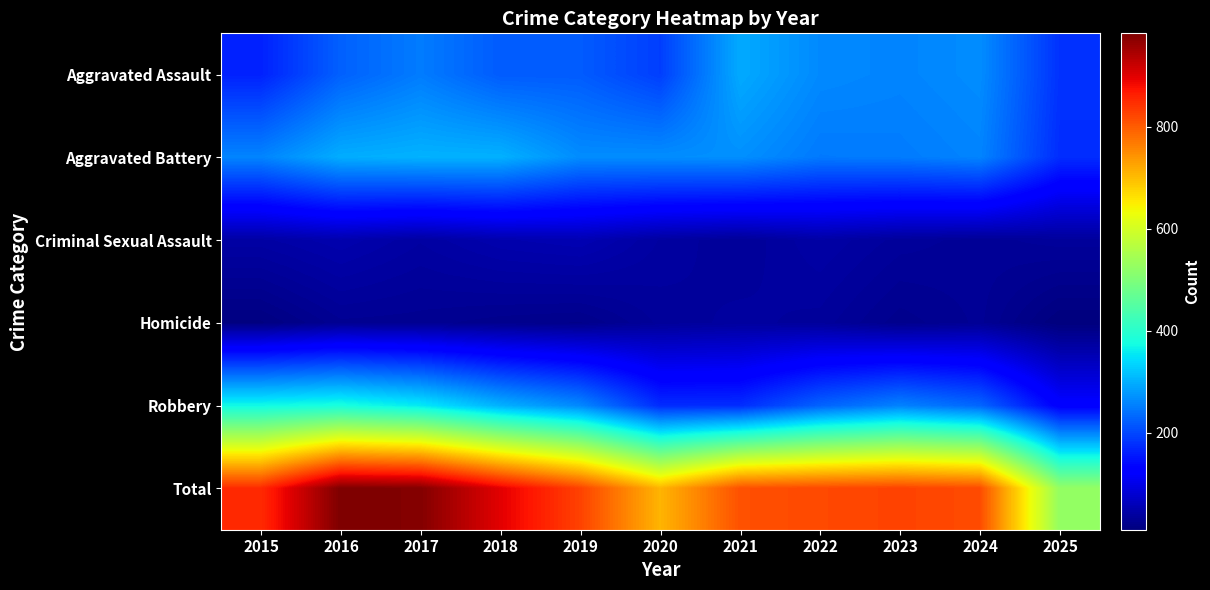

Reading right to left, what are all the values shown in this chart?

Aggravated Assault: 2025=180	2024=267	2023=259	2022=264	2021=295	2020=192	2019=220	2018=220	2017=251	2016=225	2015=164
Aggravated Battery: 2025=175	2024=259	2023=251	2022=249	2021=270	2020=268	2019=267	2018=302	2017=303	2016=298	2015=259
Criminal Sexual Assault: 2025=35	2024=31	2023=35	2022=44	2021=33	2020=40	2019=55	2018=51	2017=41	2016=51	2015=43
Homicide: 2025=10	2024=30	2023=23	2022=35	2021=38	2020=34	2019=21	2018=23	2017=27	2016=28	2015=13
Robbery: 2025=126	2024=230	2023=257	2022=227	2021=175	2020=174	2019=263	2018=302	2017=356	2016=381	2015=372
Total: 2025=526	2024=817	2023=825	2022=819	2021=811	2020=708	2019=826	2018=898	2017=978	2016=983	2015=851